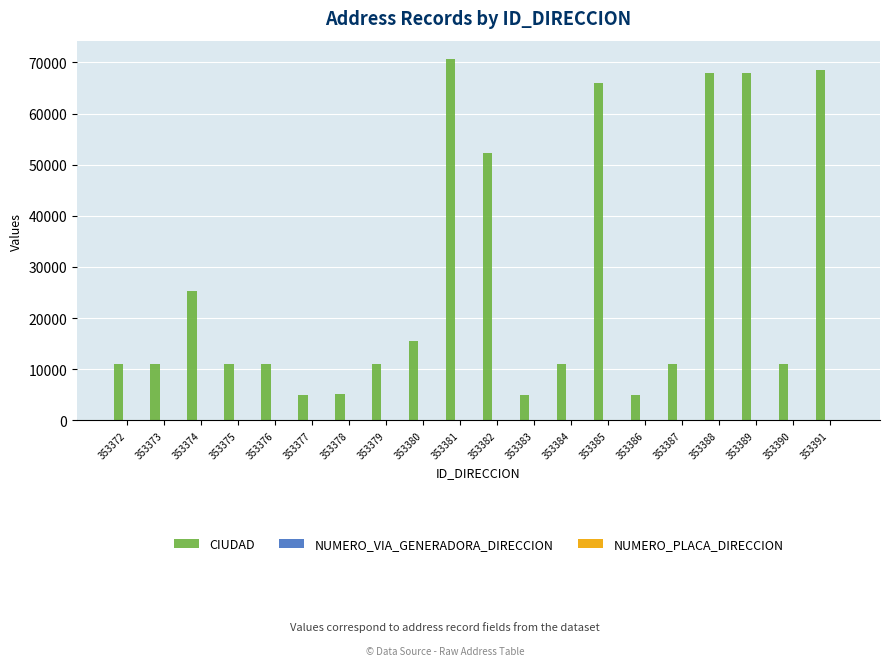

Where is CIUDAD nearest to the value 37857?

353374